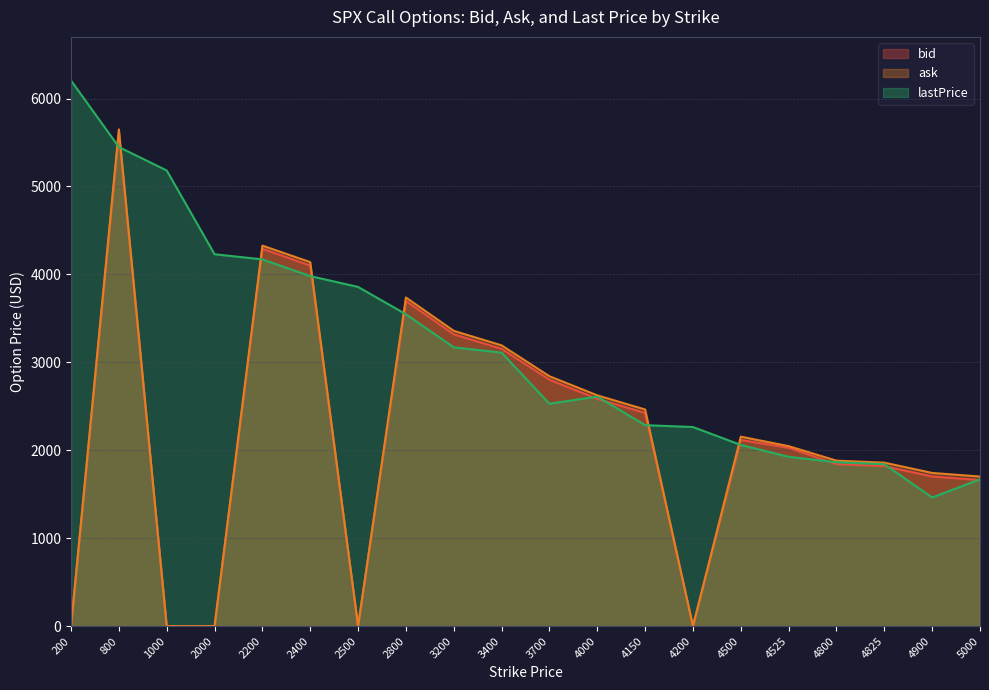

What is the average value of the lastPrice series?

3171.0